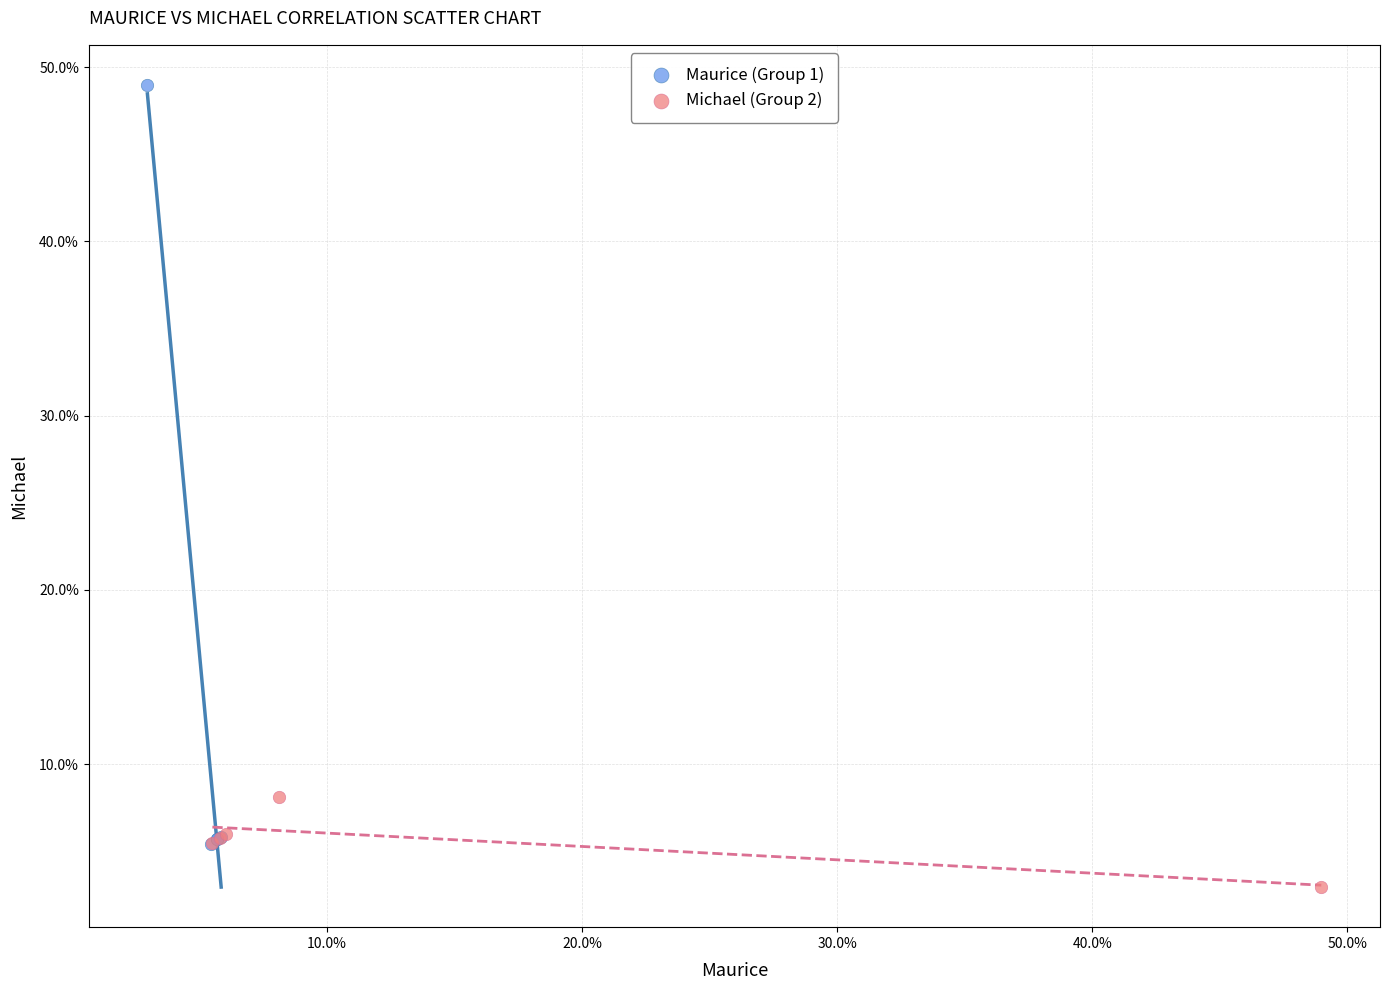

What are all the series names shown in the legend?

Maurice (Group 1), Michael (Group 2)